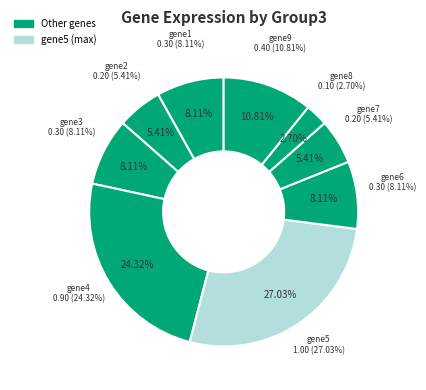

What is the ratio of the value at gene9 to the value at gene5?

0.4